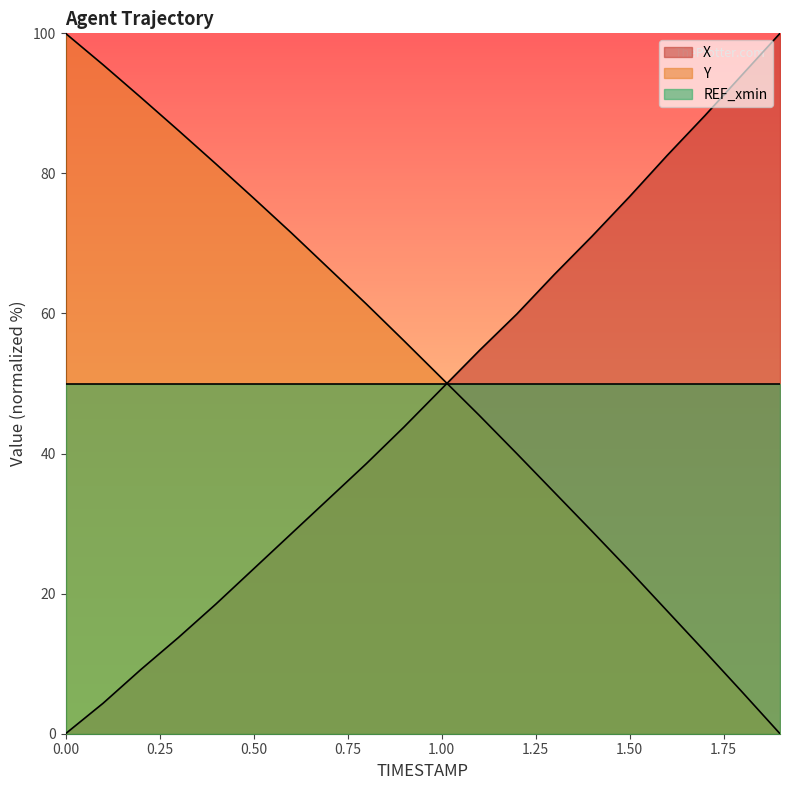

Reading left to right, list all the values displayed in this chart.

X: 0.0	4.4	9.2	13.7	18.5	23.5	28.5	33.6	38.6	43.8	49.2	54.7	59.9	65.6	71.0	76.7	82.6	88.2	94.1	100.0
Y: 100.0	95.5	90.9	86.1	81.3	76.5	71.5	66.4	61.3	56.1	50.8	45.5	40.0	34.5	28.9	23.3	17.5	11.8	5.9	0.0